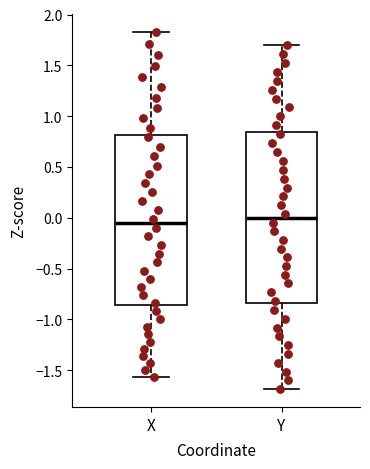

Reading left to right, transcribe this box plot: for each box, give where its median line is, the range the box spans, and where its two whiskers end, as read against the y-axis. The values are not printed on the chart, so give them approximately, as read against the axis.

X: median -0.05, box -0.85 to 0.80, whiskers -1.55 to 1.85
Y: median 0.00, box -0.85 to 0.85, whiskers -1.70 to 1.70